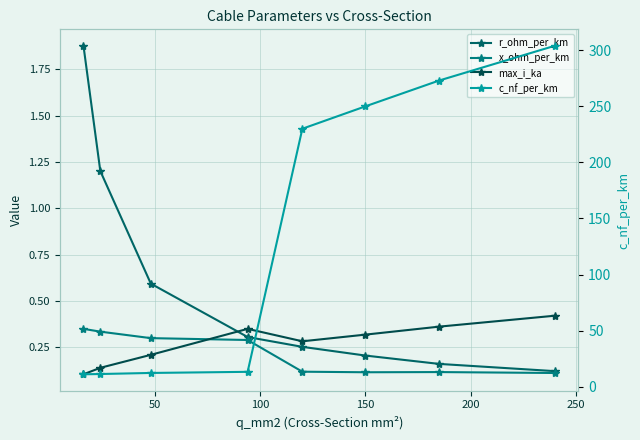

True or false: r_ohm_per_km has more than 2 interior local peaks.

False